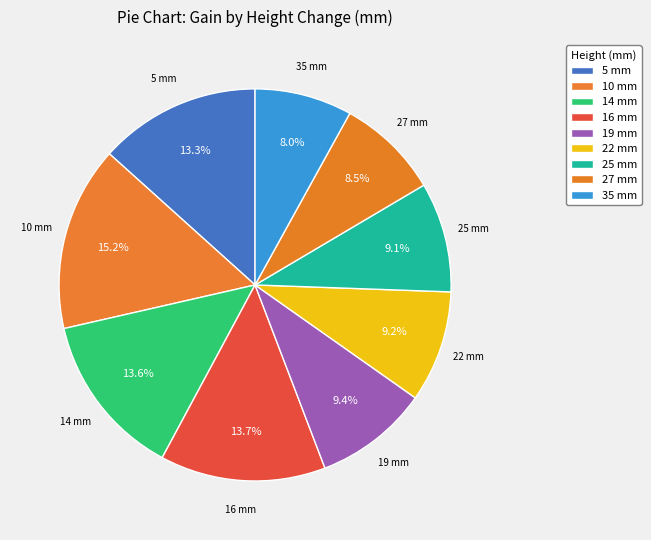

To the nearest percent, what portion does 22 represent?

9%